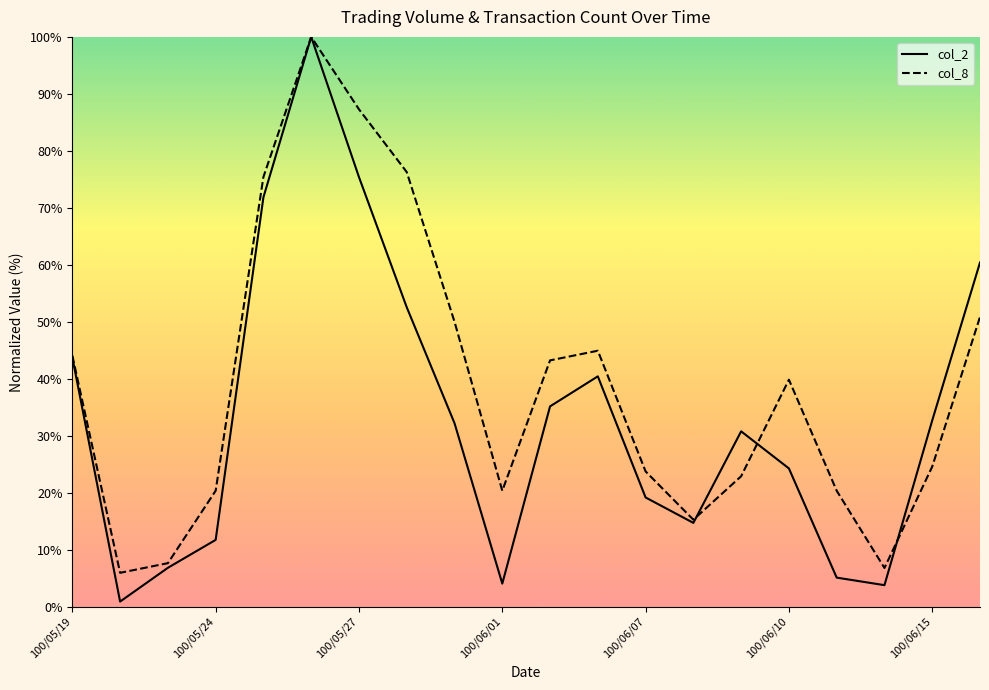

Which series has the largest range (max minus min)?

col_2